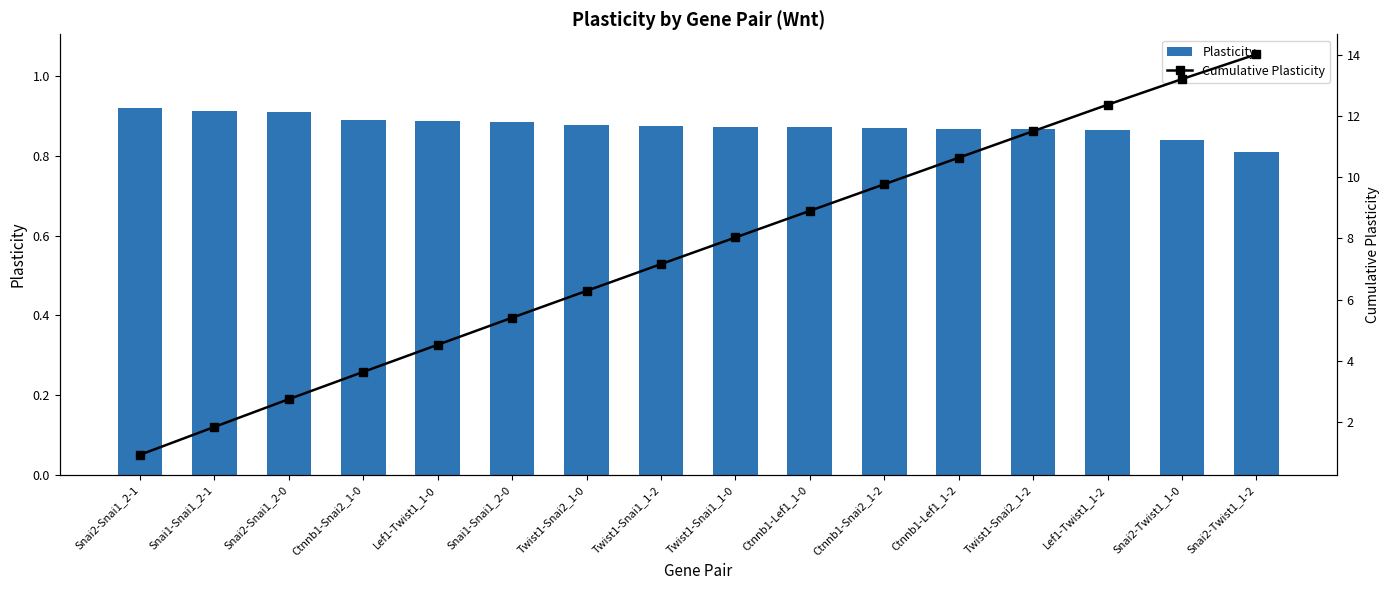

List the series in order of their peak value, lowest first.

Plasticity, Cumulative Plasticity